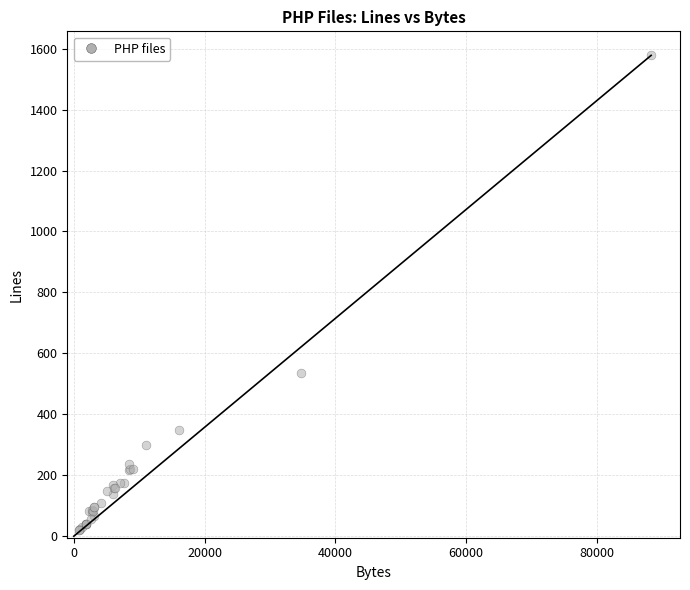

What Y value in the scatter plot is closest to 798?

535